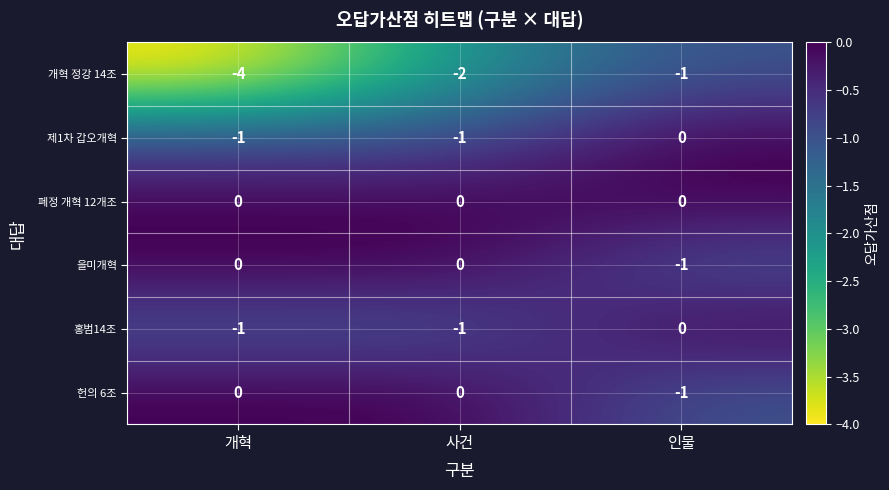

Count the number of data series in this chart.

6